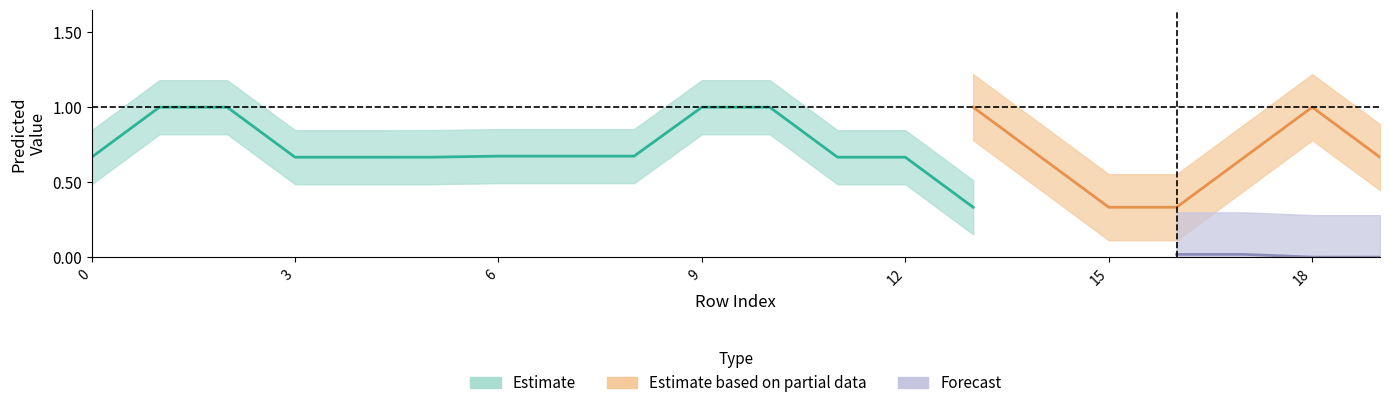

List the labels in order of PRED_forecast value, smallest first.

3, 4, 8, 10, 11, 15, 17, 18, 19, 16, 13, 9, 6, 5, 2, 12, 14, 0, 1, 7